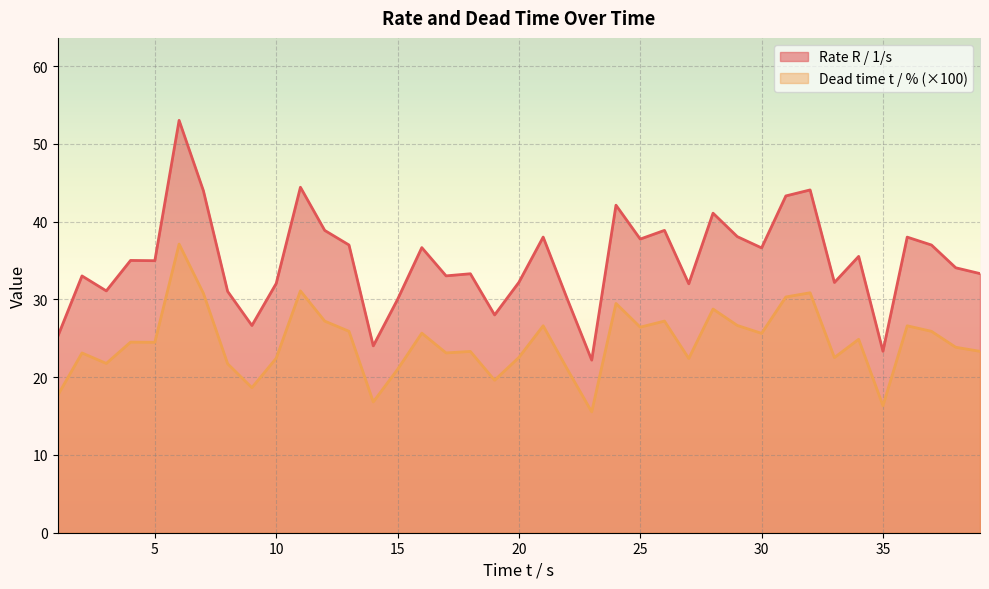

True or false: Rate R / 1/s and Dead time t / % intersect in this chart.

False